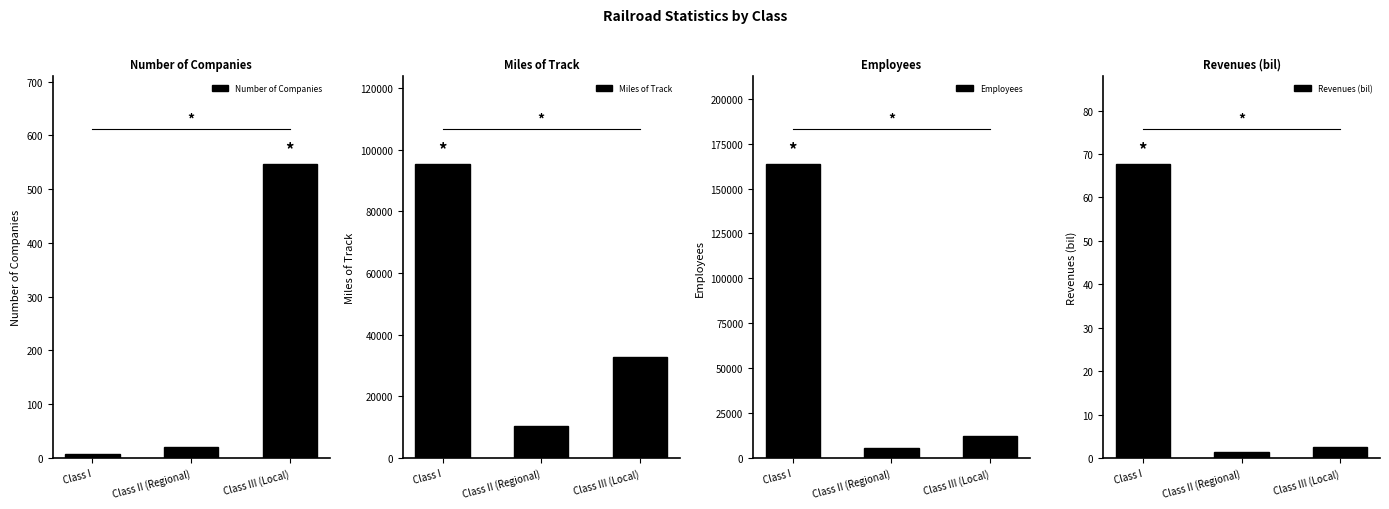

How many groups of bars are there?

3